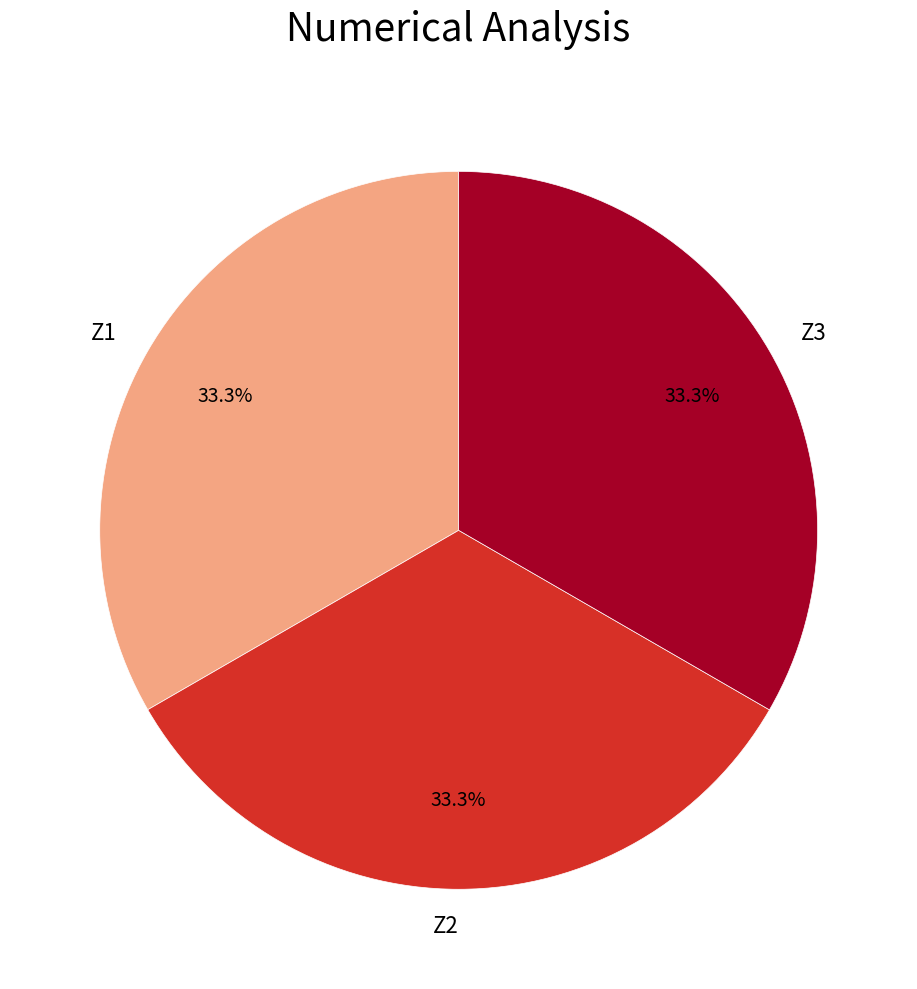

Is there any slice that represents more than half of the pie?

No